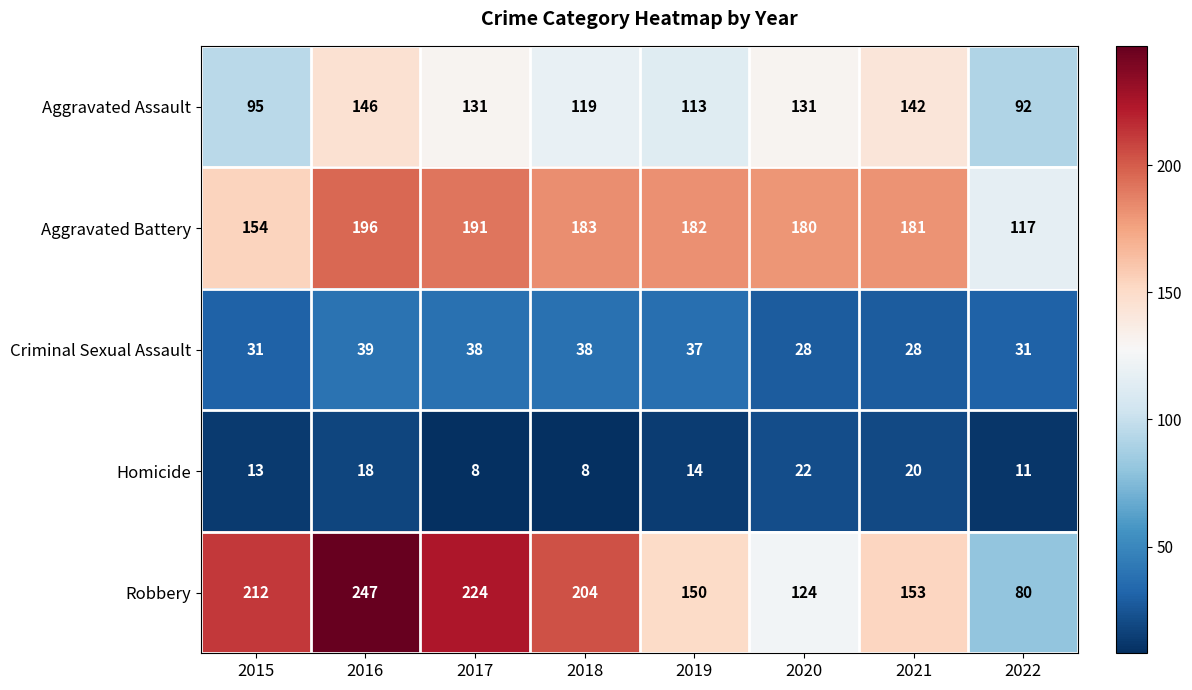

What is the average value of the Criminal Sexual Assault series?

34